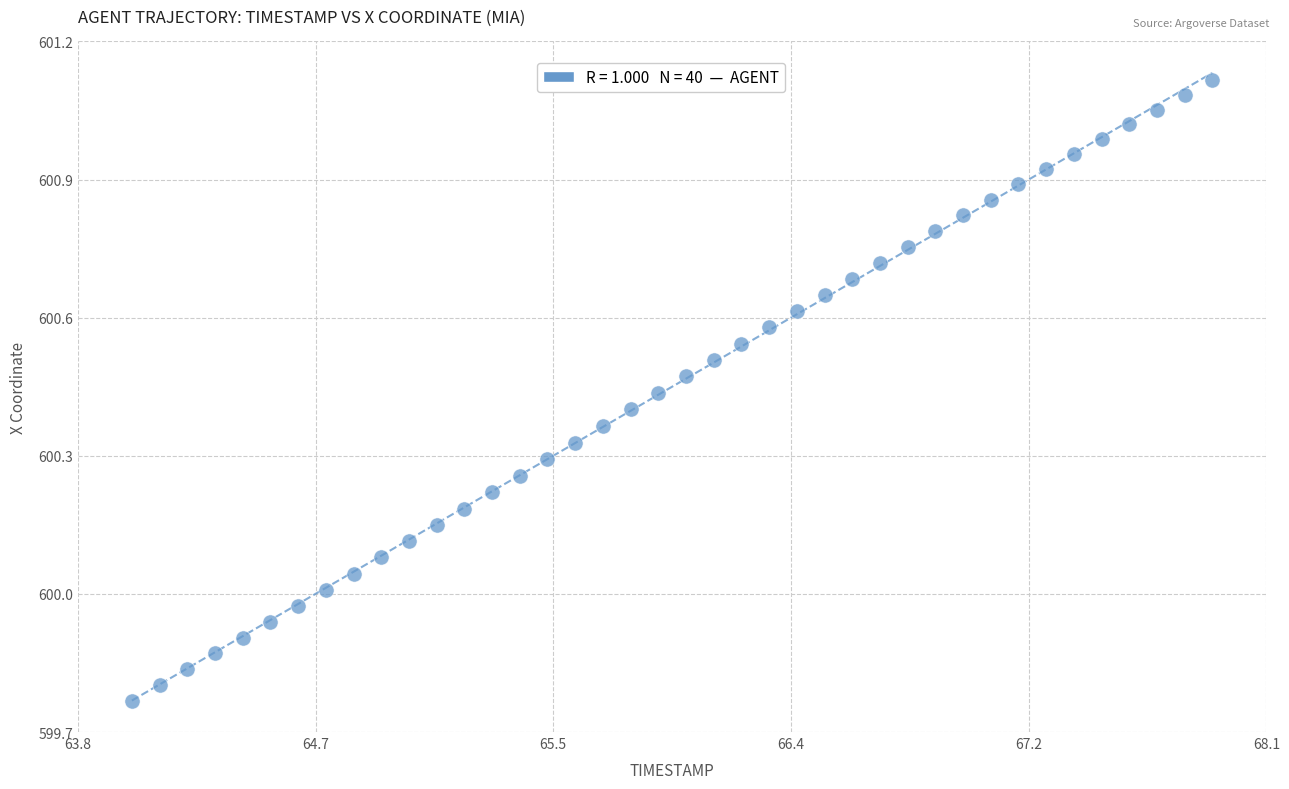

What is the range of X values (max minus min)?

3.9